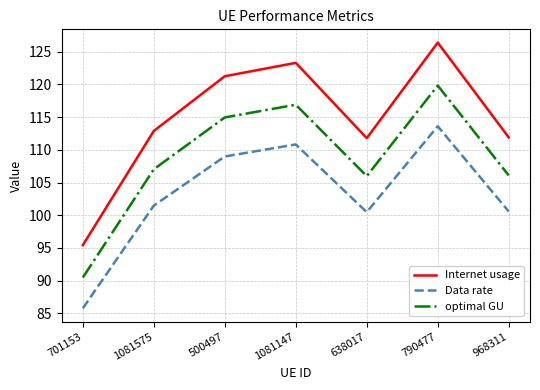

In optimal GU, how many points are lower than both neighbors (excluding endpoints)?

1